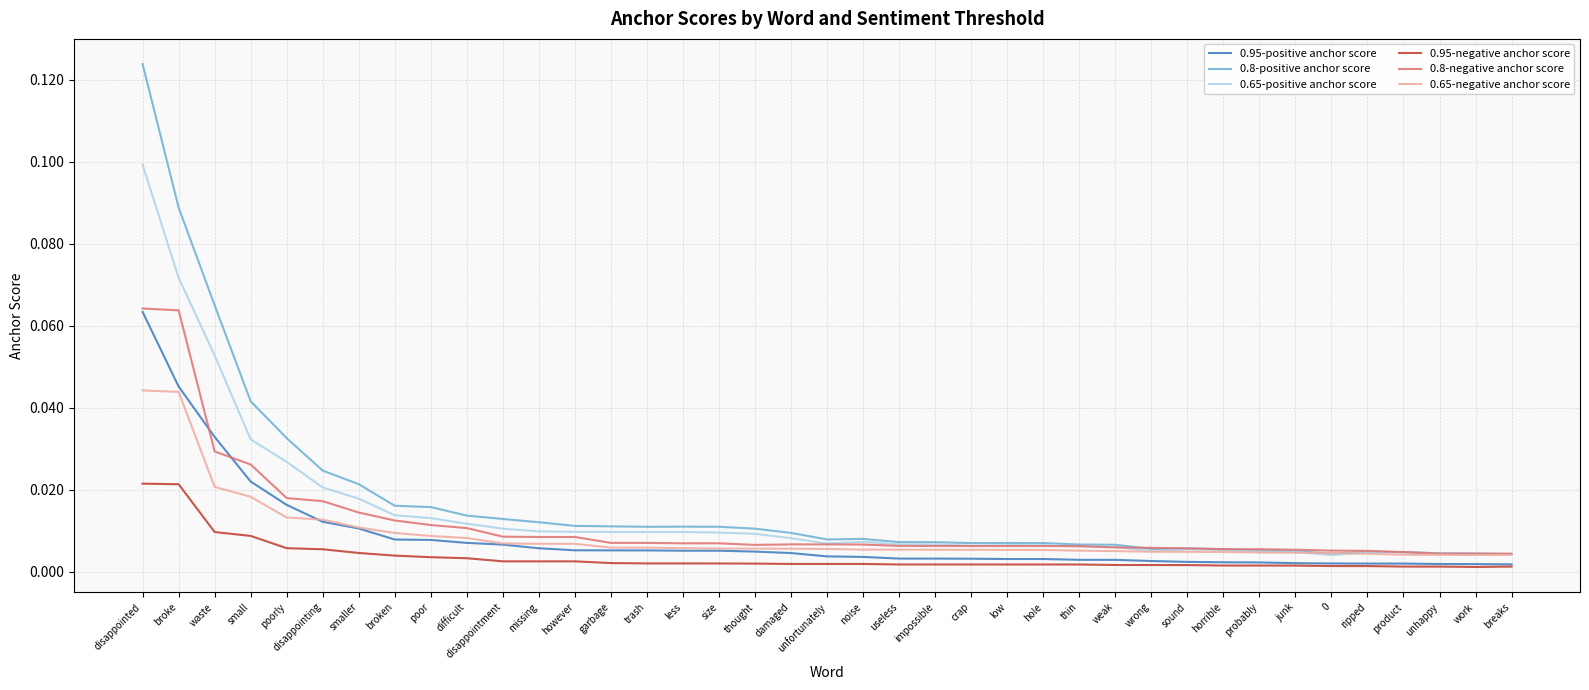

Which series has the largest total across all categories?

0.8-positive anchor score